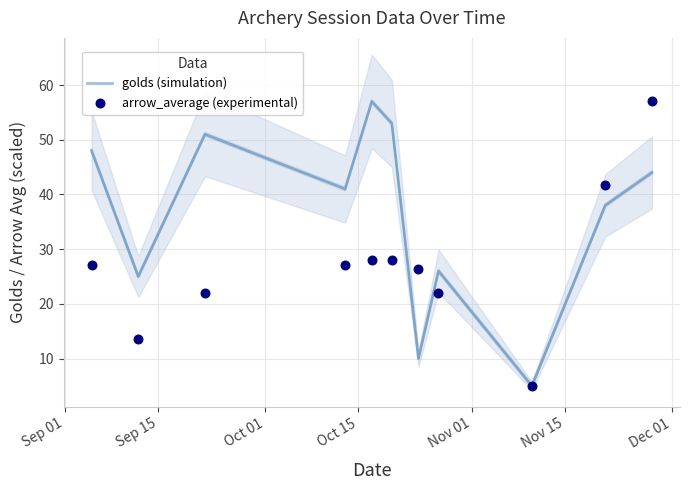

Is the value of golds (simulation) at 10 greater than the value of arrow_average (experimental) at 7?

Yes